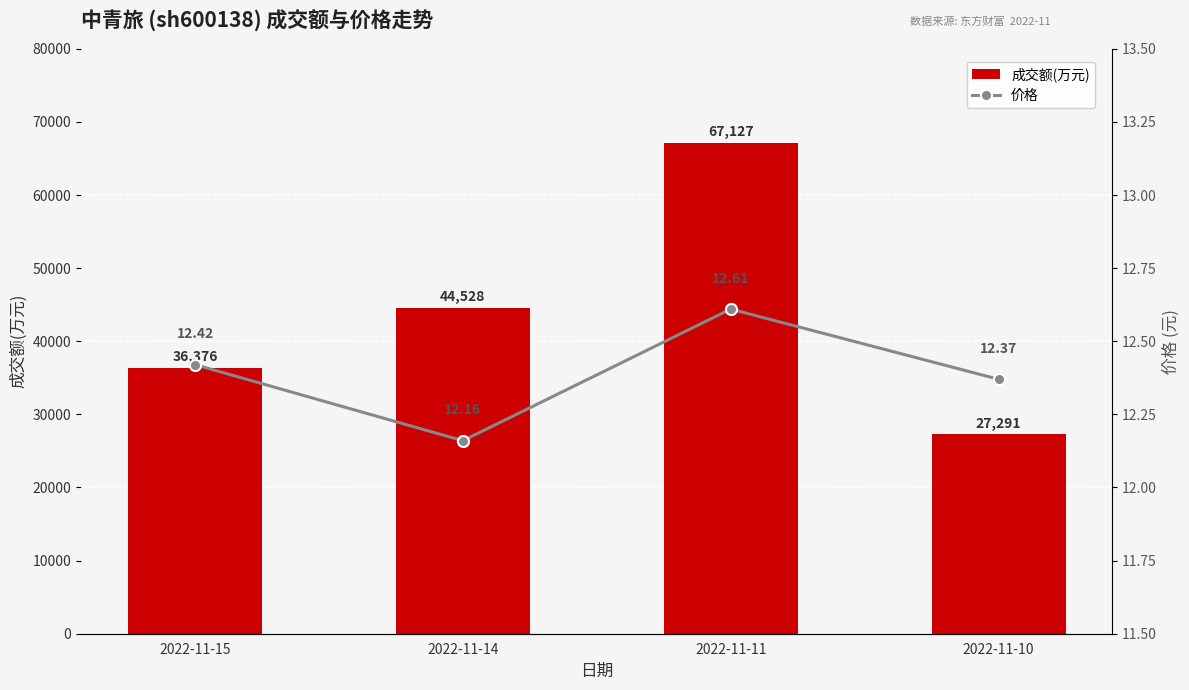

Rank the series at 2022-11-15 from lowest to highest value.

价格, 成交额(万元)